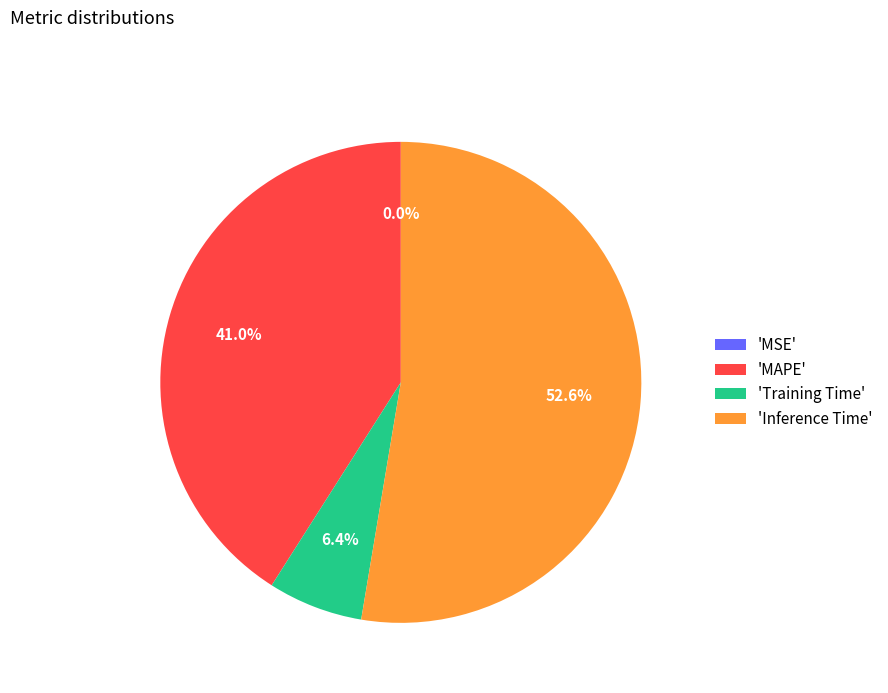

What is the total percentage of 'Training Time' and 'Inference Time'?

59.0%